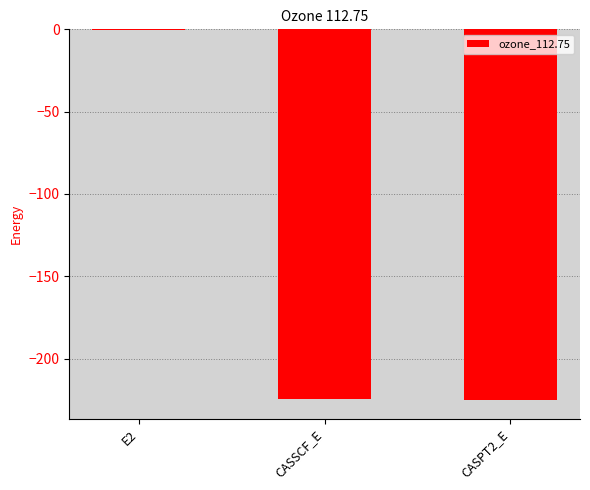

True or false: the data shows -225.3 at CASPT2_E.

True